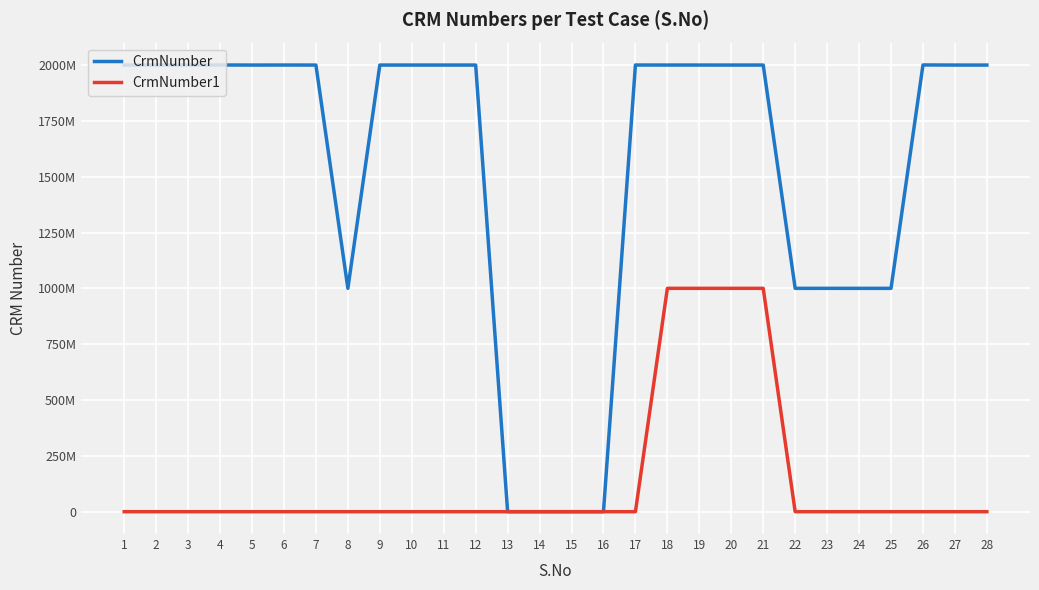

What are all the series names shown in the legend?

CrmNumber, CrmNumber1